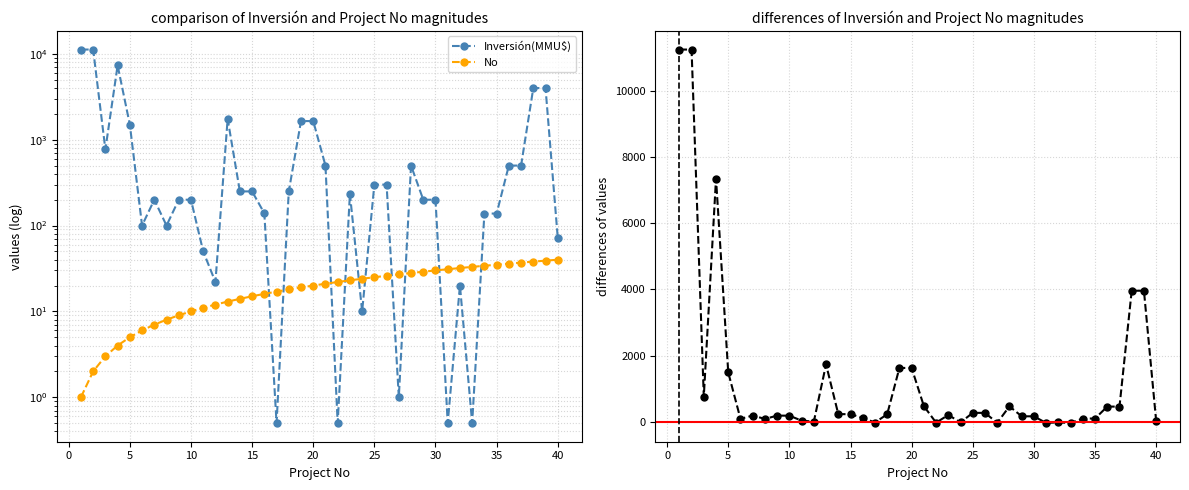

True or false: Inversión(MMU$) has more than 2 interior local peaks.

True